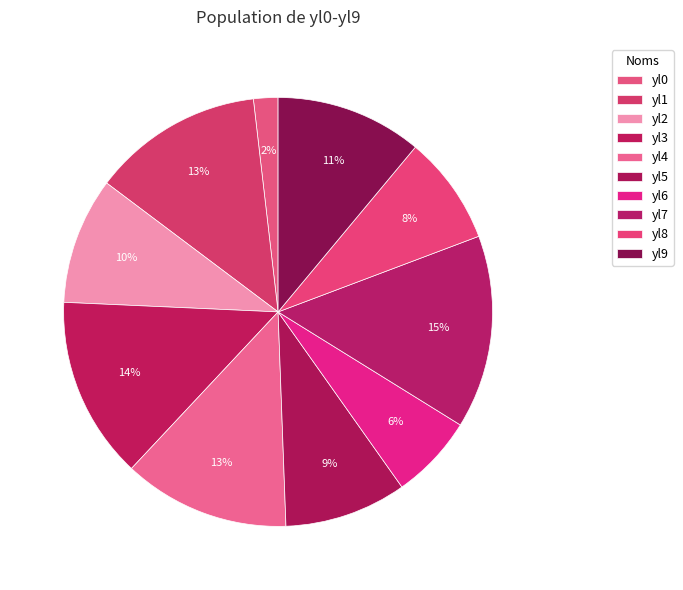

Is yl9 the majority of the pie?

No